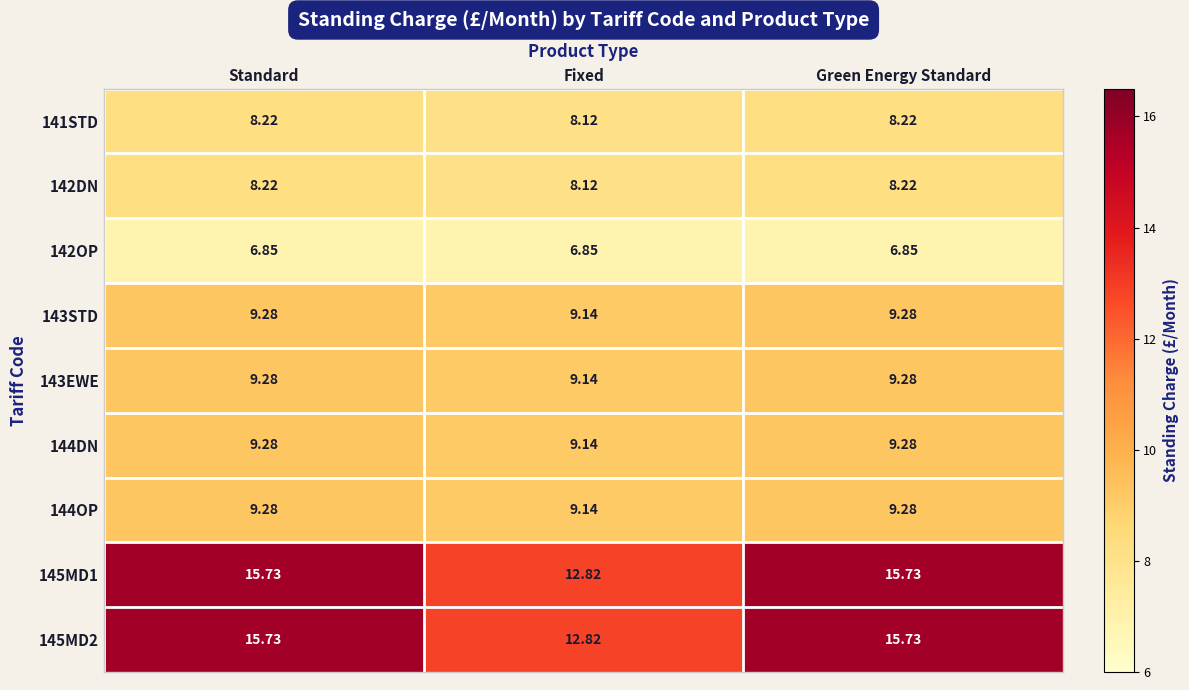

At which label is 142DN closest to 8?

Fixed